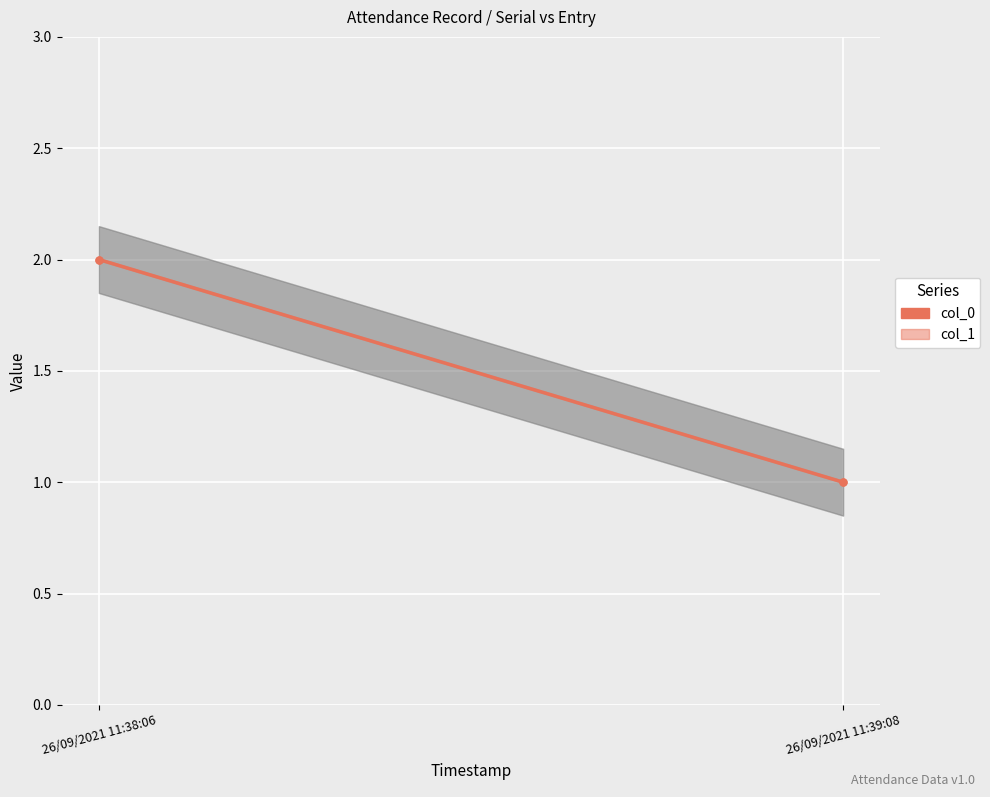

At 26/09/2021 11:39:08, list the series in order from smallest to largest.

col_0, col_0_trend, col_1, col_1_trend